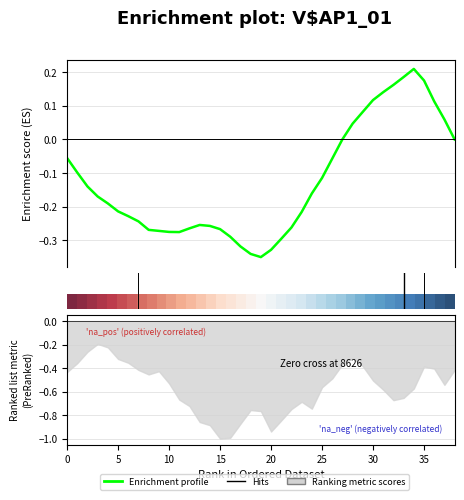

What is the label of the 5th point from the right?

34